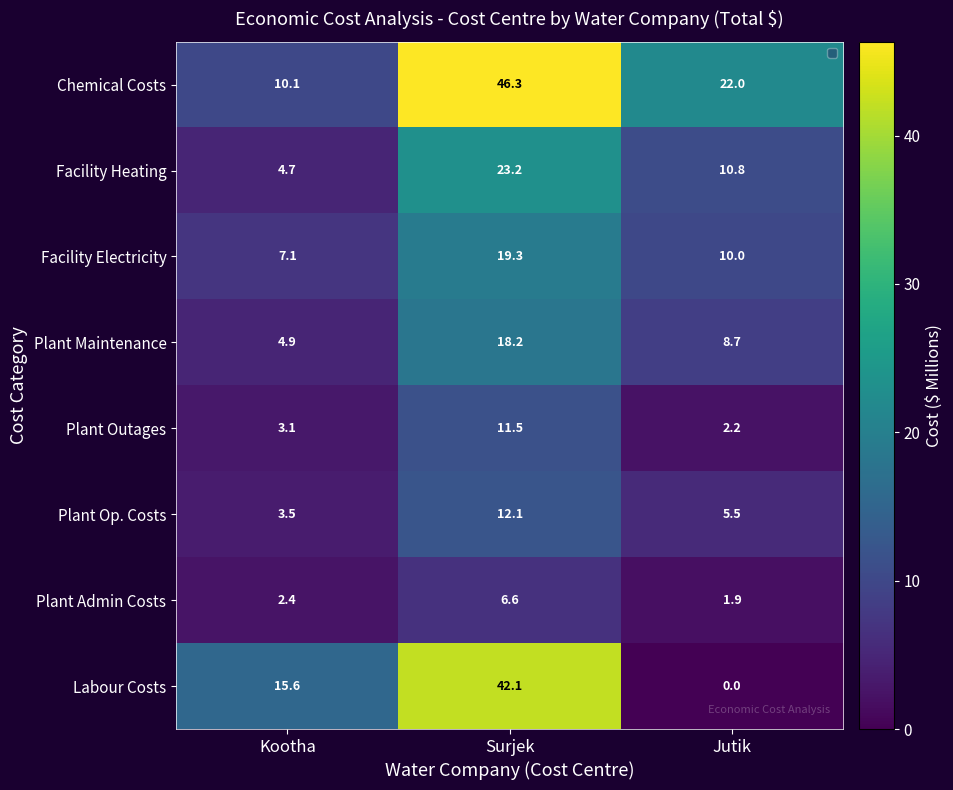

How many data points in Facility Electricity are above 10?

2